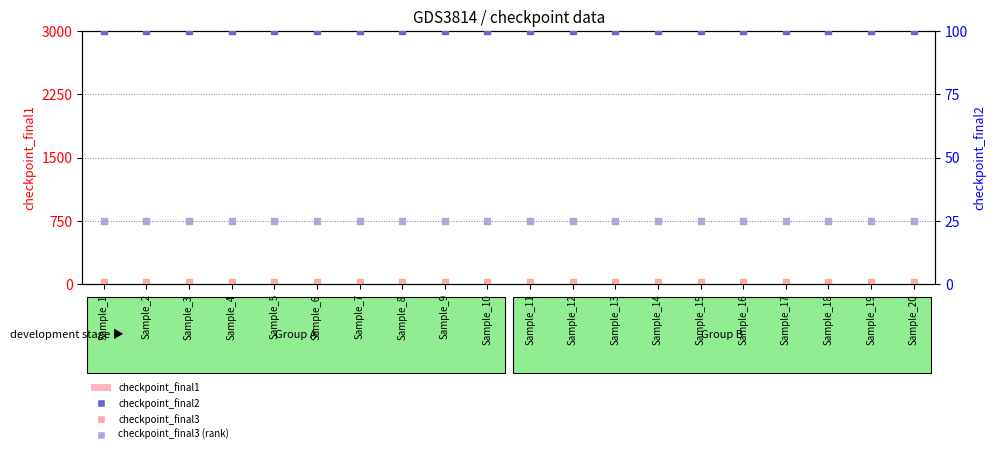

At which category is the sum across all series the highest?

Sample_1